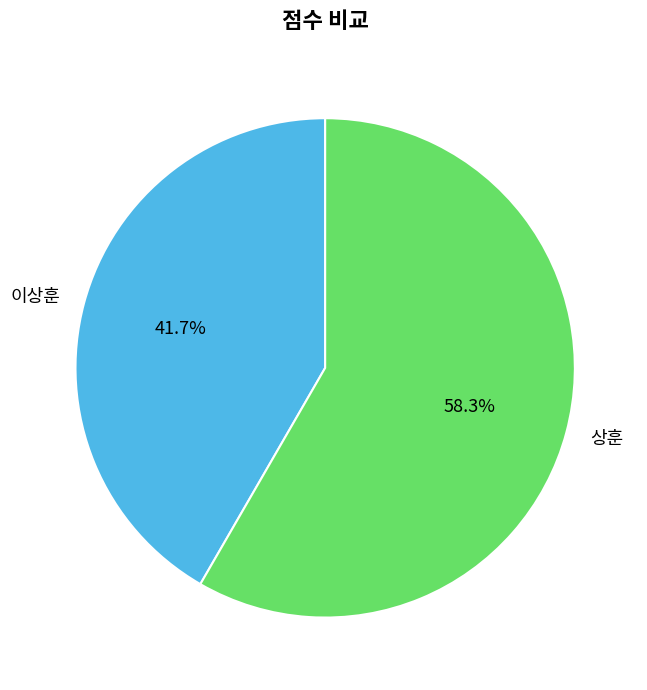

Which slice represents more than half of the pie?

상훈